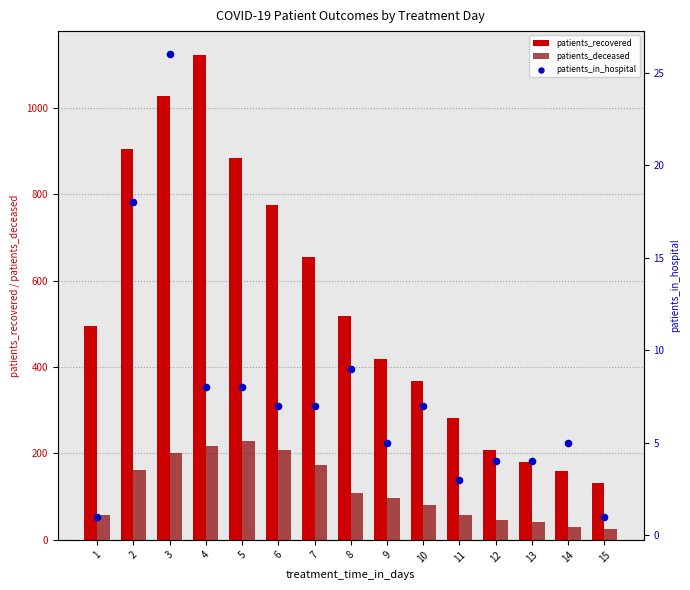

Which series reaches the minimum Y coordinate?

patients_in_hospital